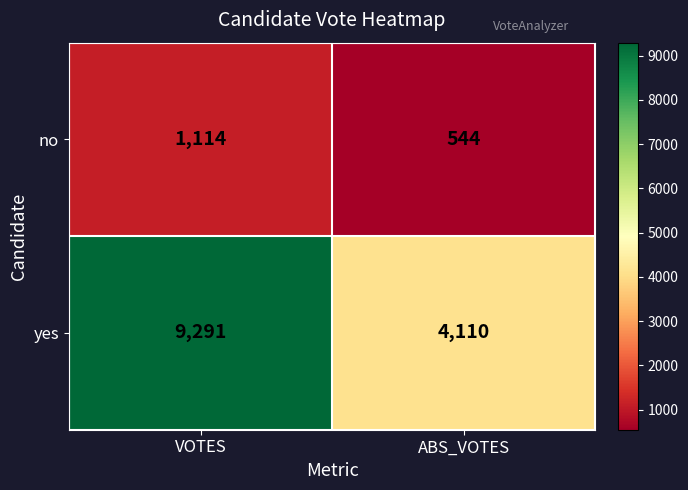

The value of yes at VOTES is 15806. True or false?

False